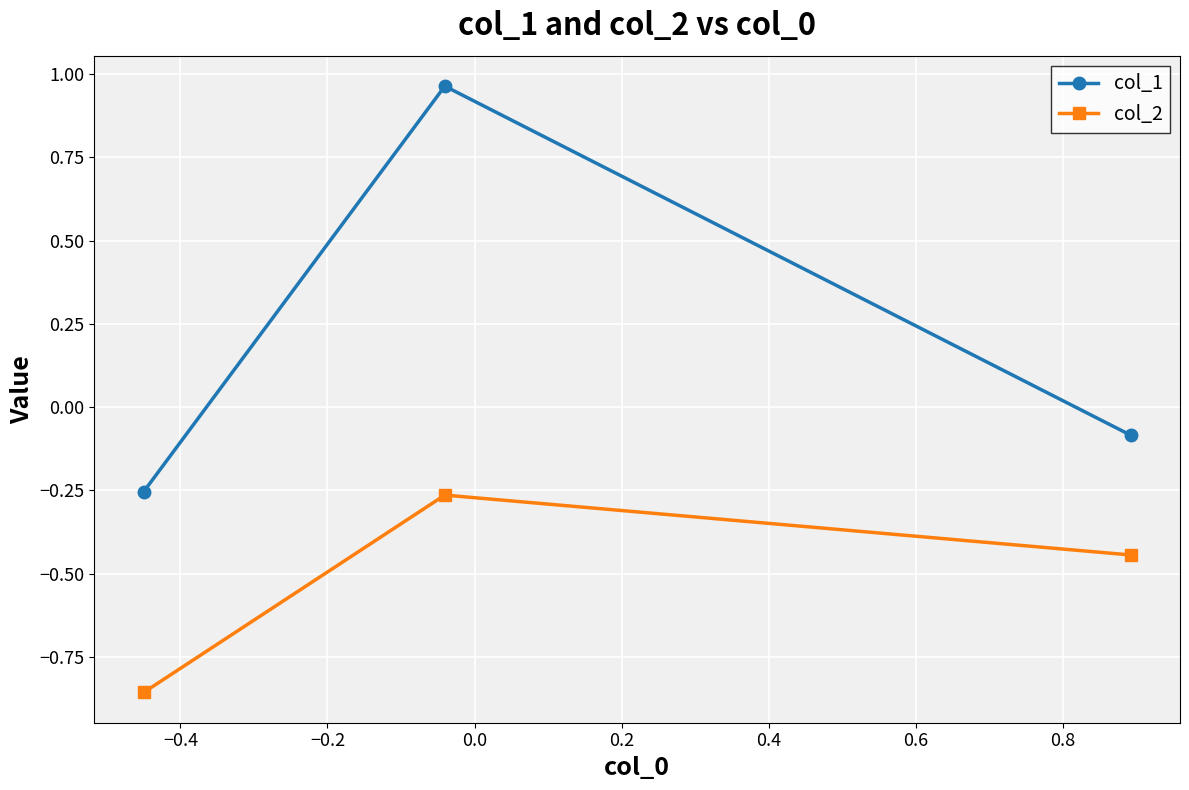

What is the difference between the maximum and minimum values in the col_1 series?

1.2